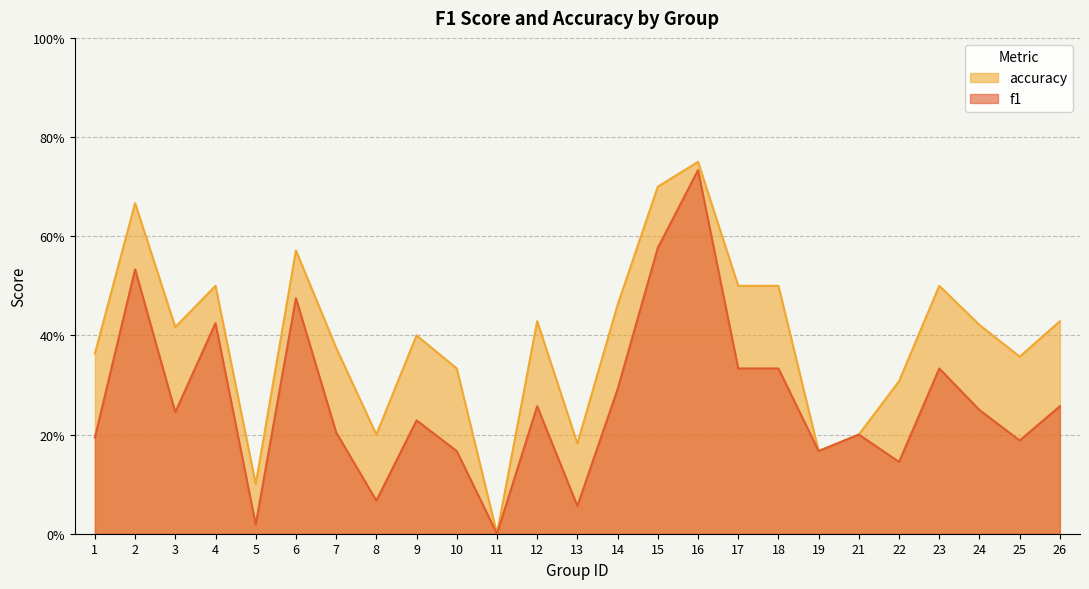

Is it true that accuracy equals 0.7 at 26?

False